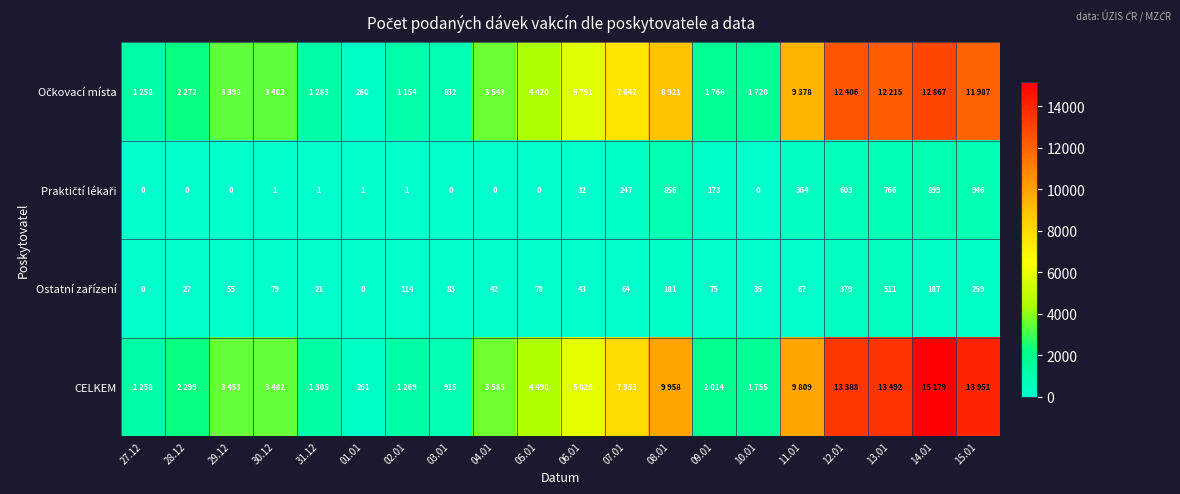

True or false: CELKEM has a value of 191 at 03.01.

False